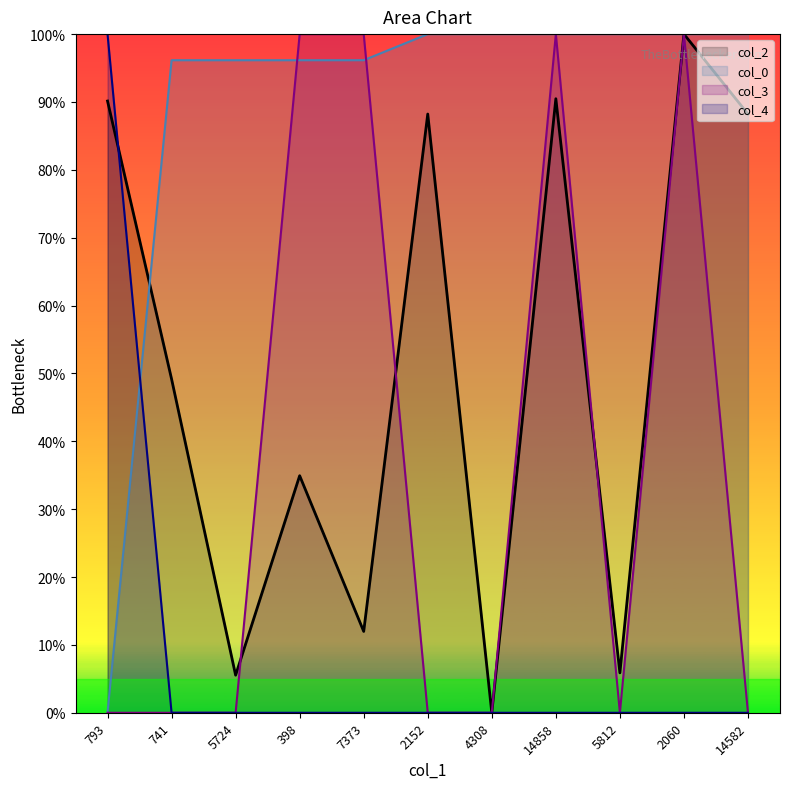

Which category has the lowest value in the col_2 series?

4308